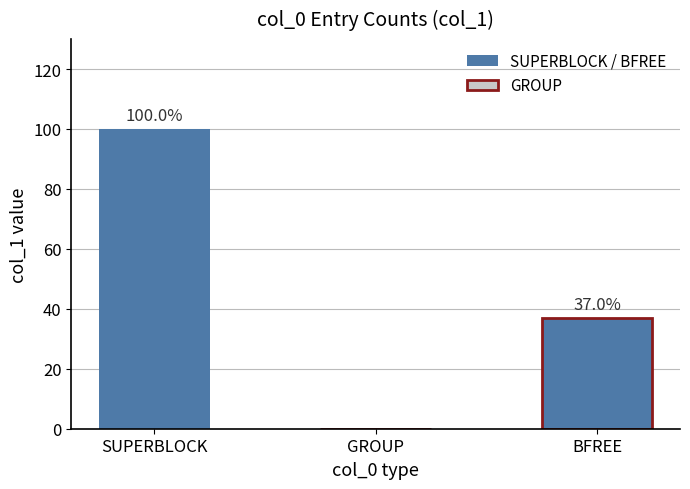

What is the maximum value shown in the chart?

100